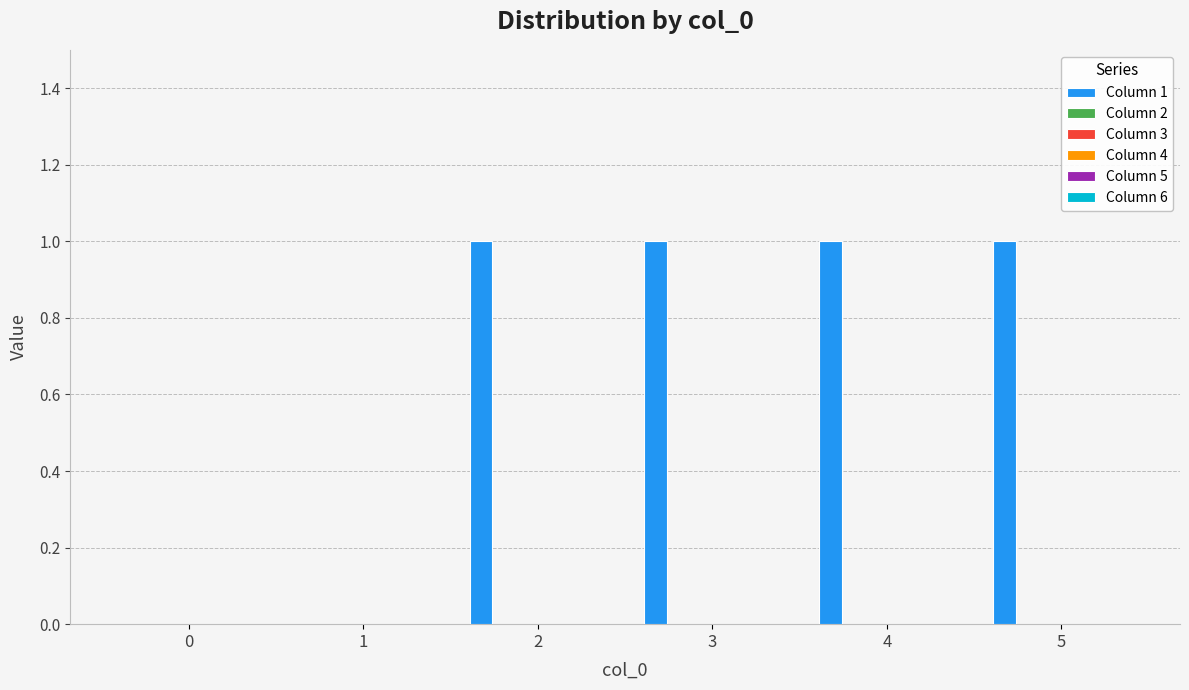

What is the sum of all values?

4